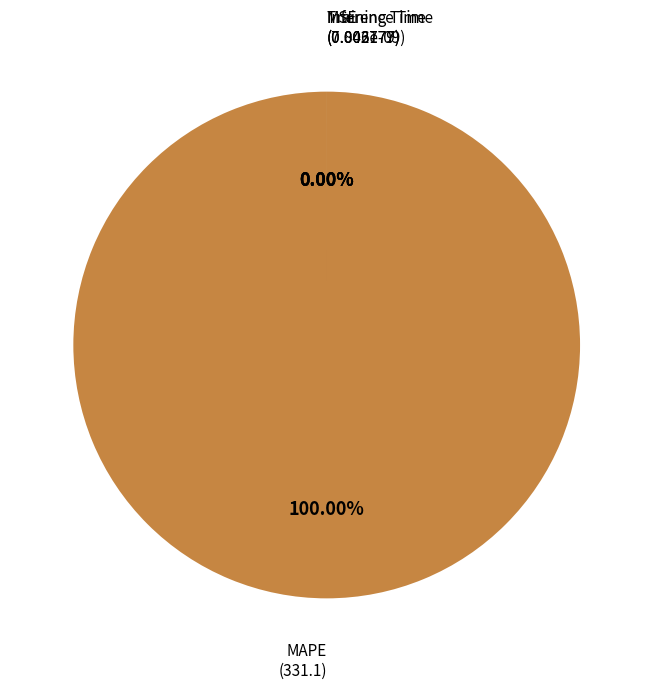

Which slice is the smallest?

MSE